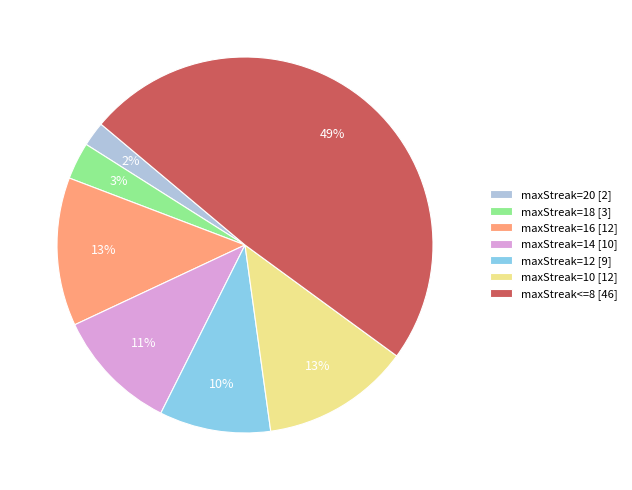

Is it true that maxStreak<=8 is 49% of the pie?

True